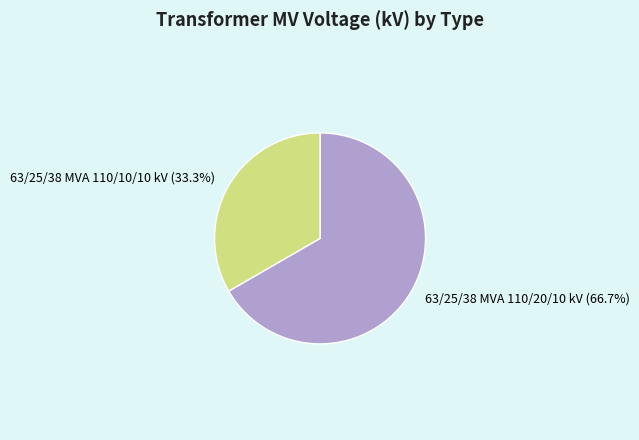

True or false: 63/25/38 MVA 110/10/10 kV accounts for 26% of the total.

False